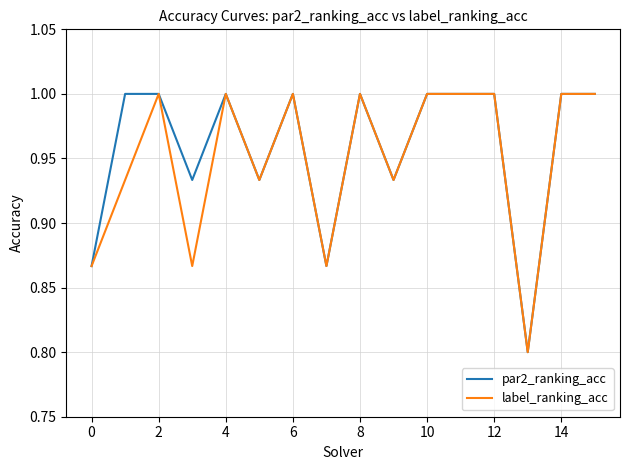

What is the greatest value displayed?

1.0